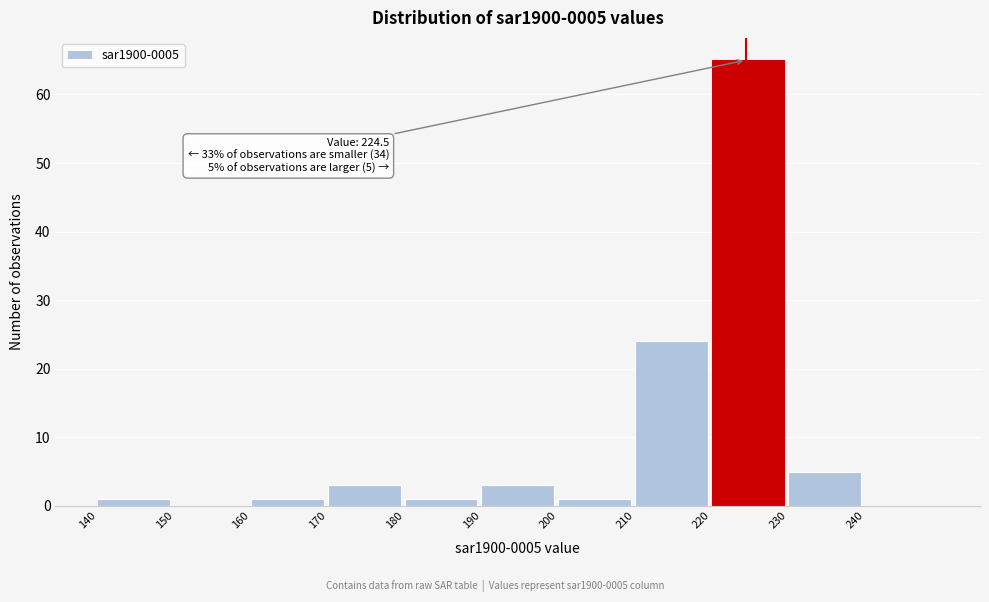

Over which range of the x-axis is the bar tallest?

220 to 230